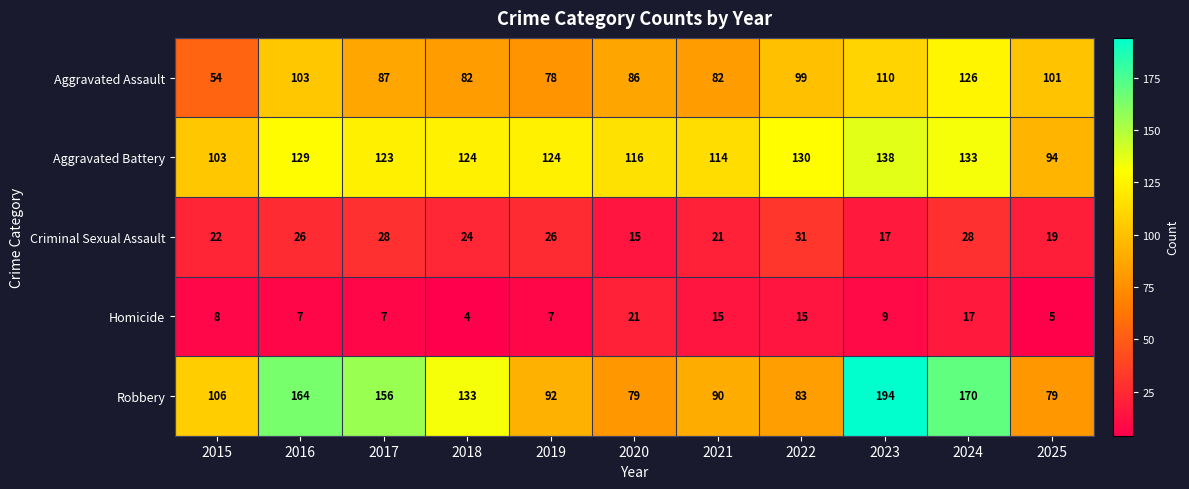

What value does the Aggravated Battery series have at 2025, to the nearest 5?

95